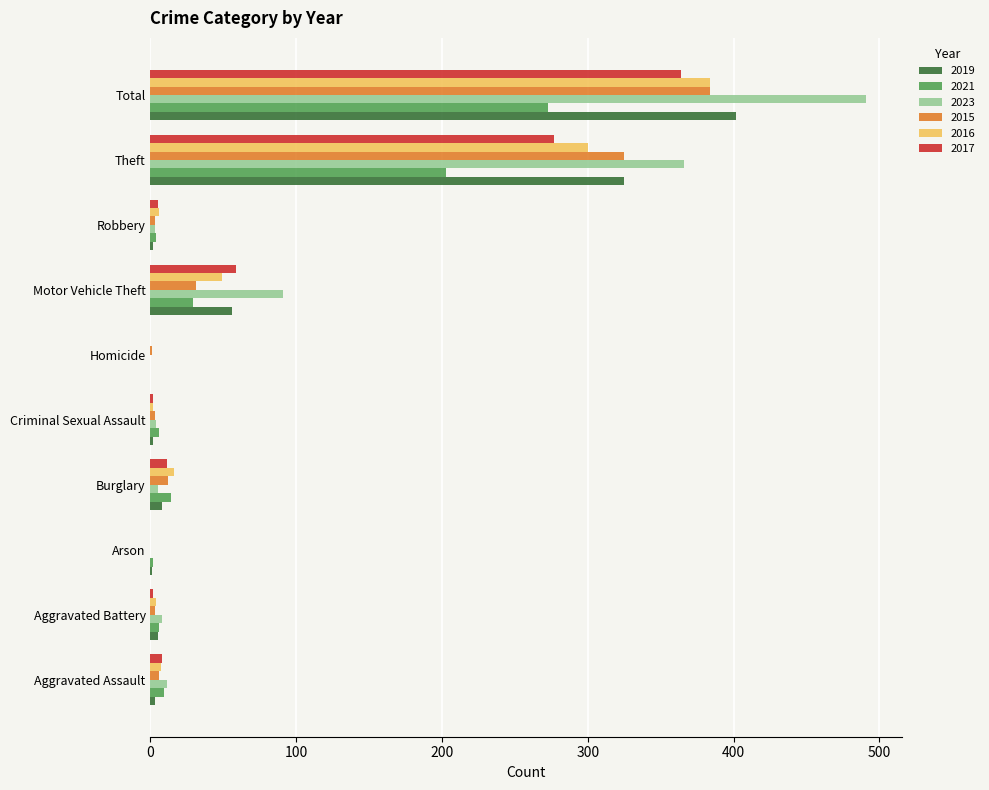

The value of 2021 at Theft is 203. True or false?

True